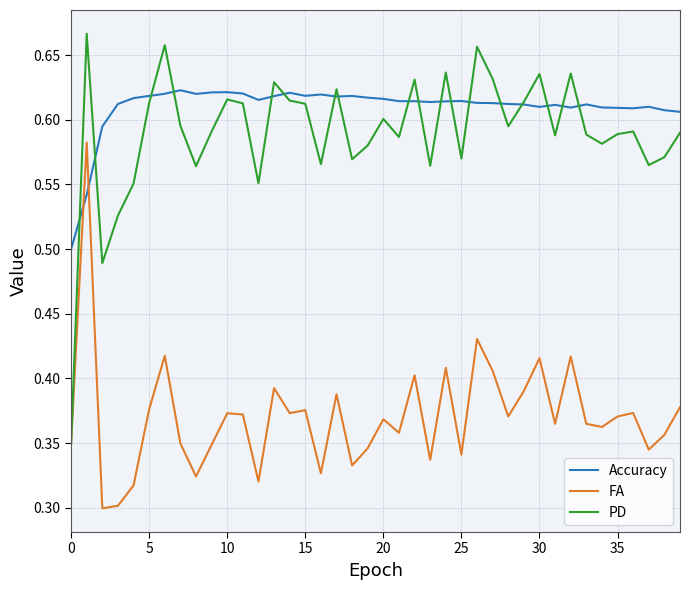

What are all the series names shown in the legend?

Accuracy, FA, PD